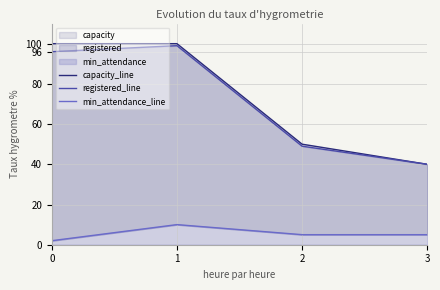

Count the capacity_line values in the range 50 to 100.

3